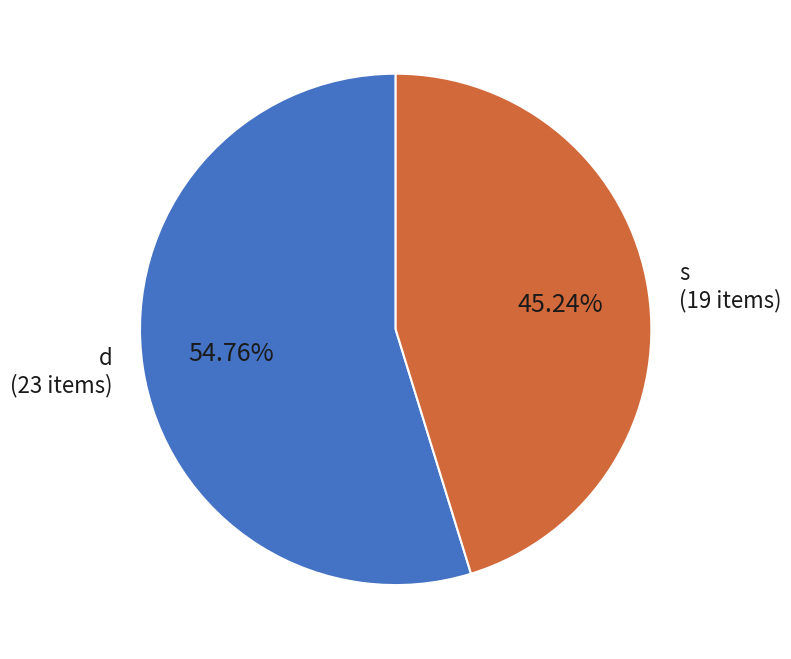

Approximately how many times larger is the value at s (19 items) compared to d (23 items)?

0.8